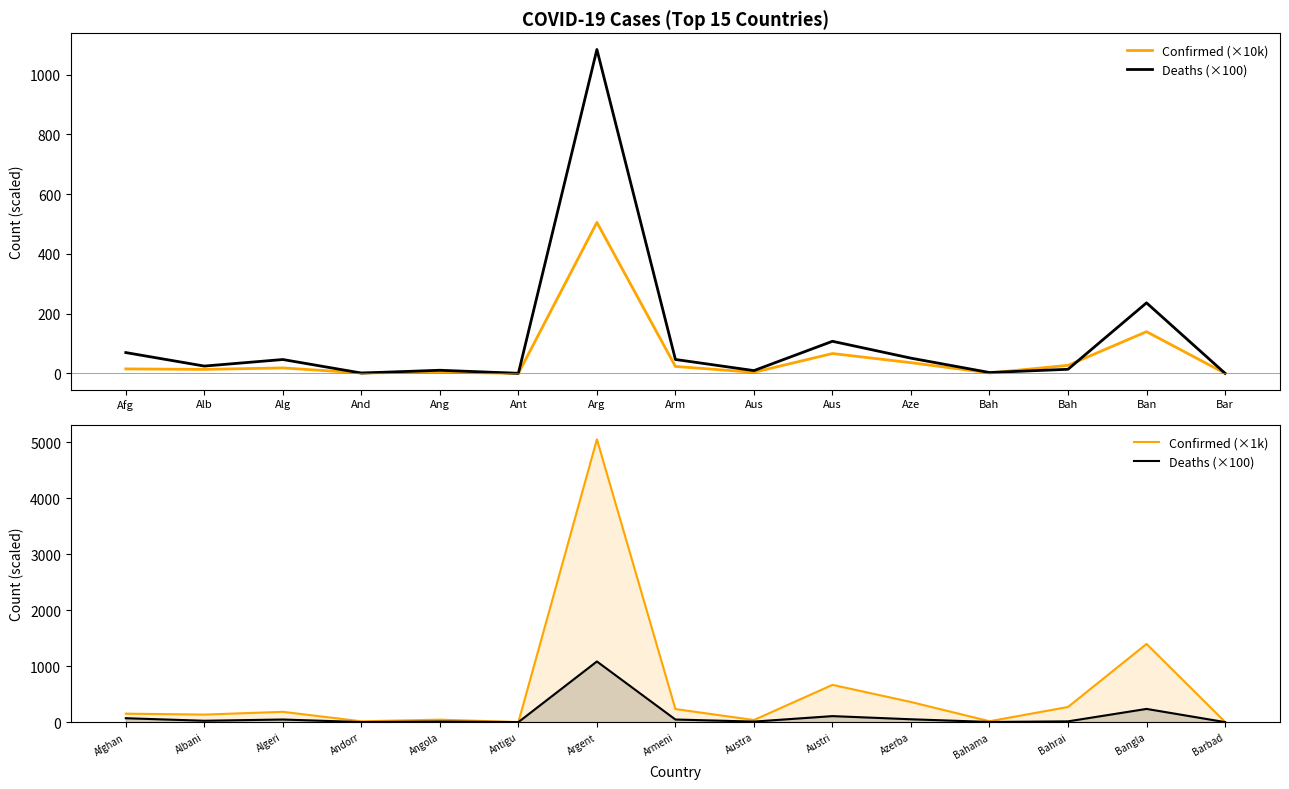

At which label is Confirmed (×10k) closest to 252?

Ban